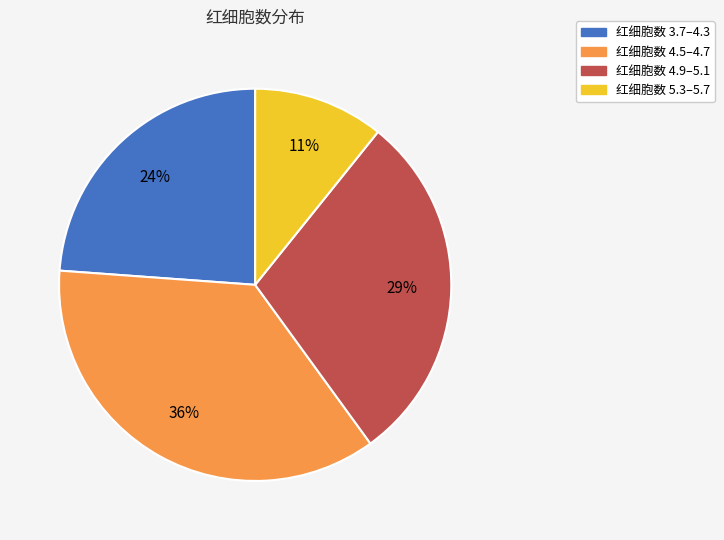

To the nearest percent, what is the difference between the largest and smallest slice percentages?

25%